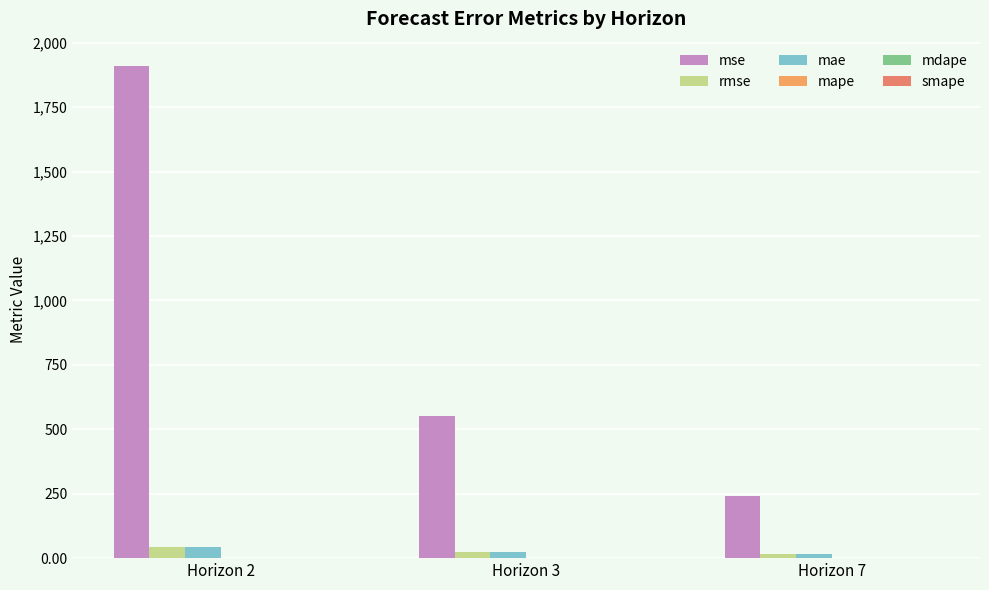

Which series has the largest total across all categories?

mse